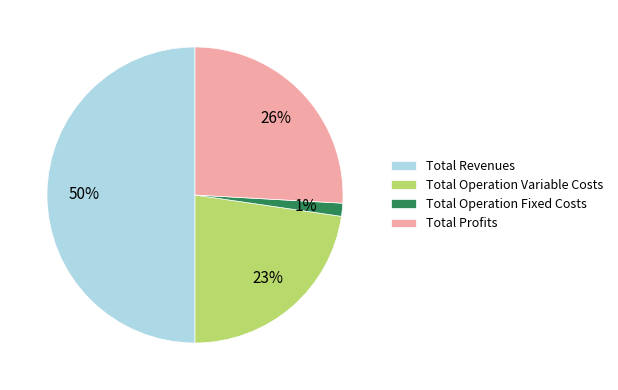

Is the sum of Total Operation Variable Costs and Total Revenues greater than half?

Yes